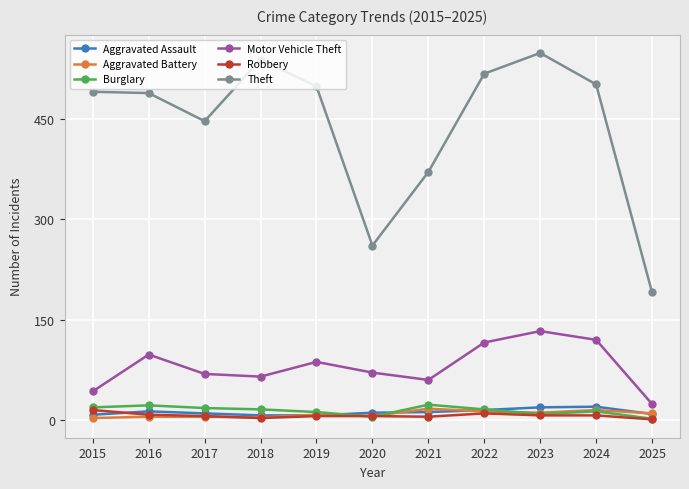

True or false: Motor Vehicle Theft and Robbery cross at least once.

False